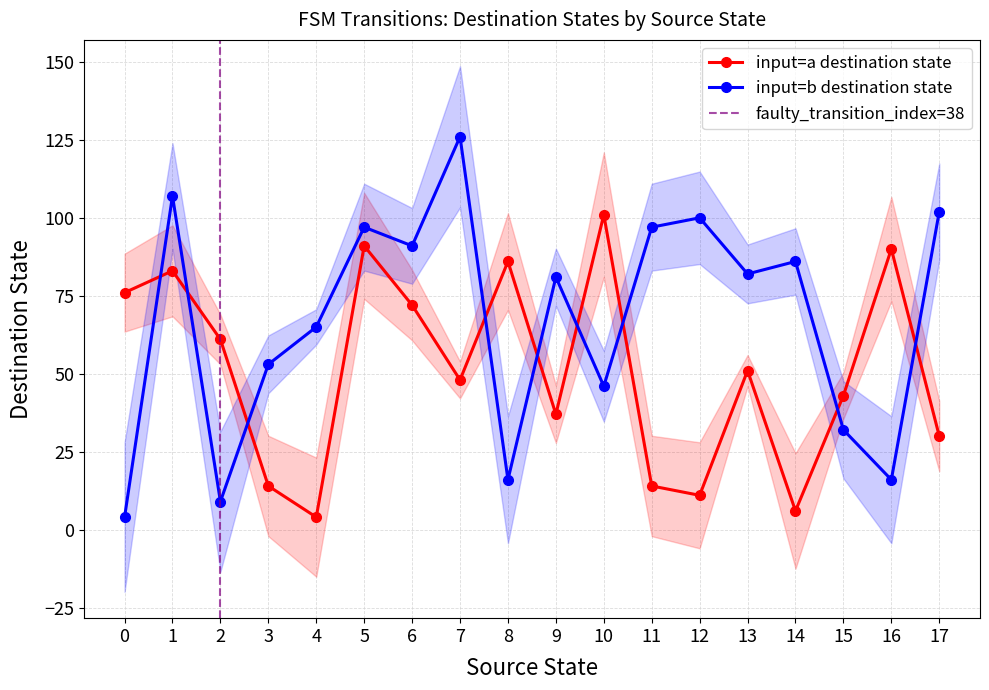

Reading left to right, transcribe all the data shown in this chart.

destination_state: 76	83	61	14	4	91	72	48	86	37	101	14	11	51	6	43	90	30
input_symbol_b_dest: 4	107	9	53	65	97	91	126	16	81	46	97	100	82	86	32	16	102